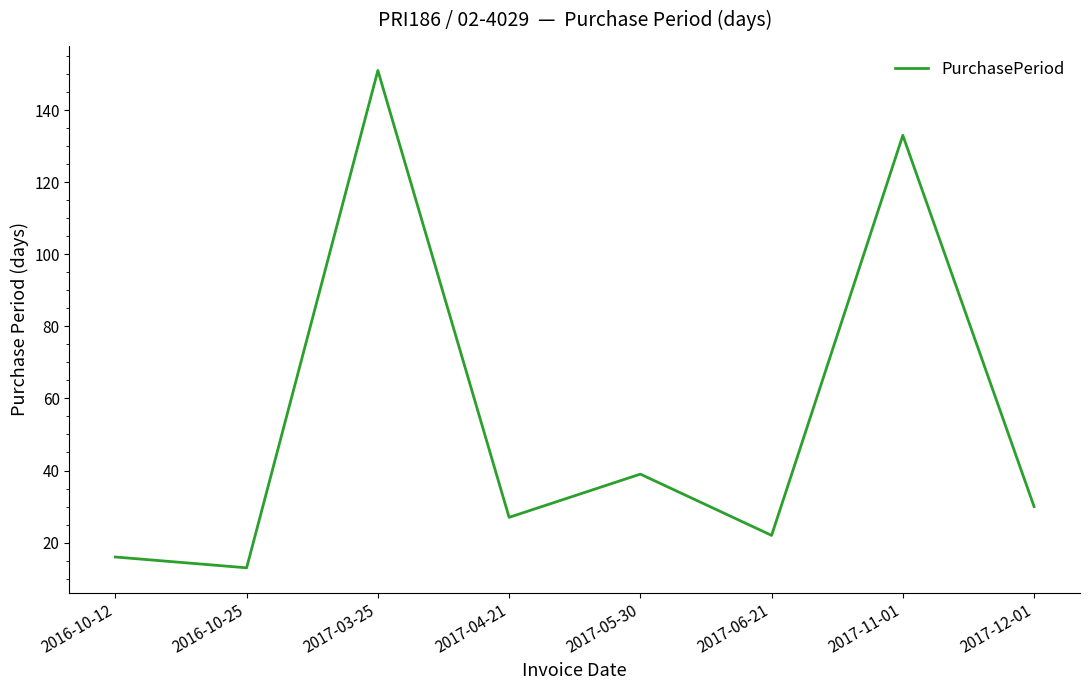

What position from the left is 2017-06-21?

6